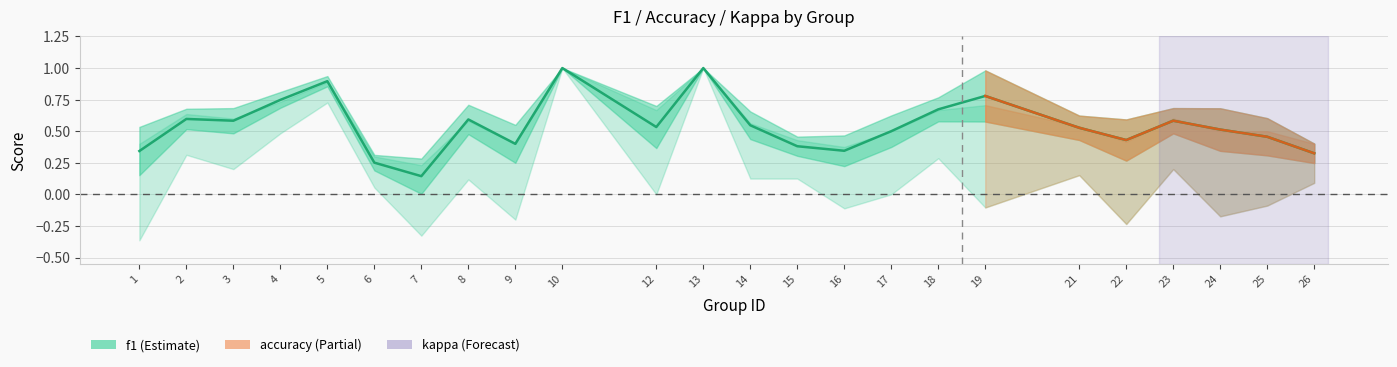

Rank the series by their maximum value, from highest to lowest.

f1, kappa, accuracy